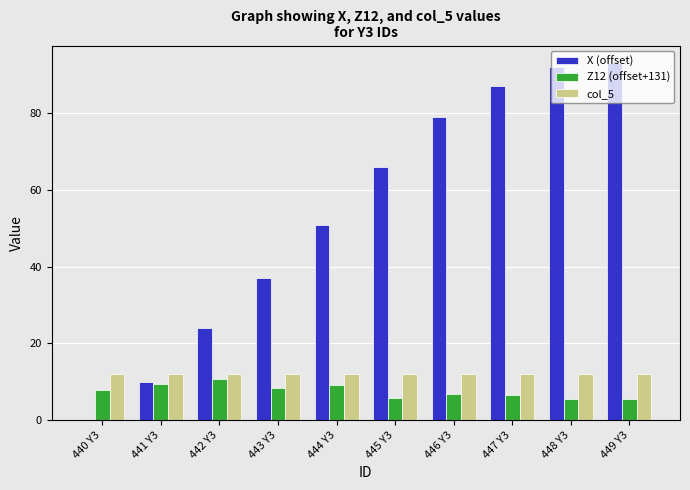

Which series changed the most between 443 Y3 and 448 Y3?

X (offset)